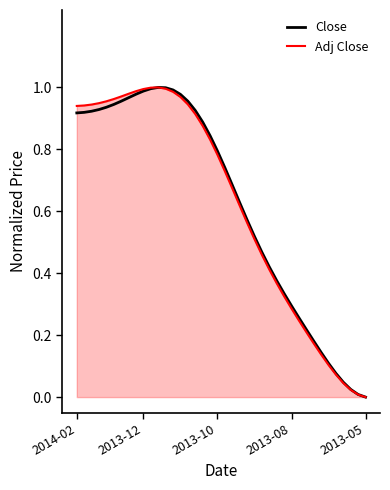

How many lines are shown in the chart?

2